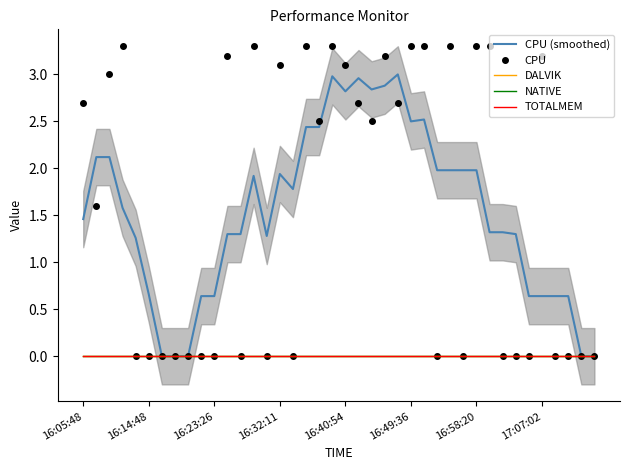

Between 16:23:26 and 17:07:02, which is larger?

16:23:26